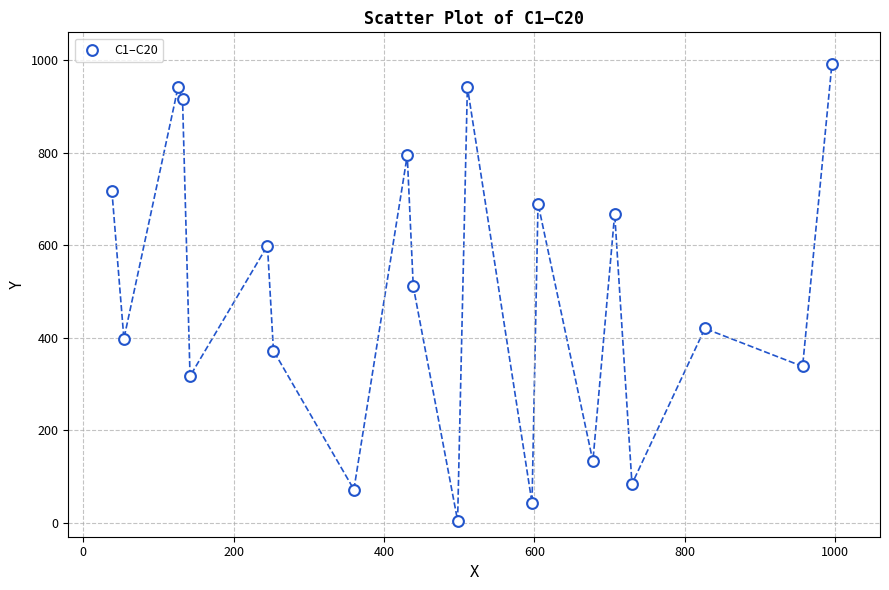

What Y value in the scatter plot is closest to 498?

511